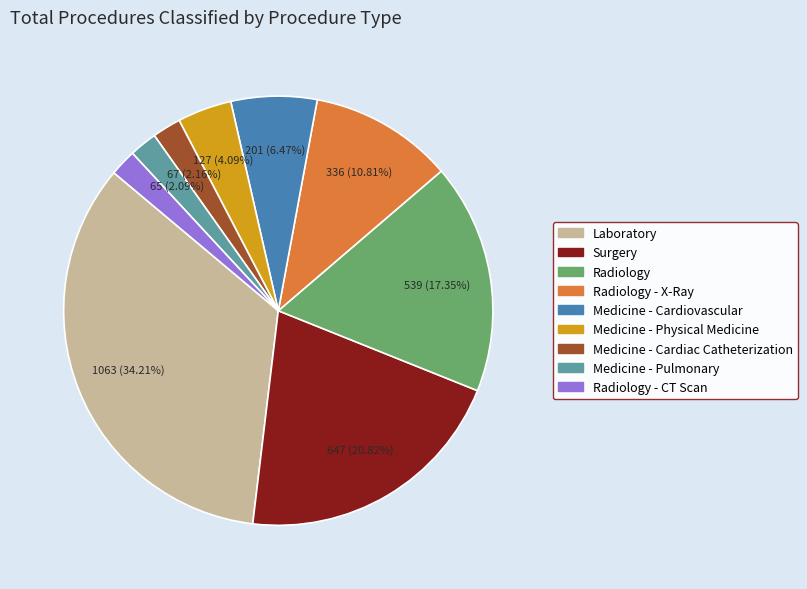

Which category has the biggest portion of the pie?

Laboratory